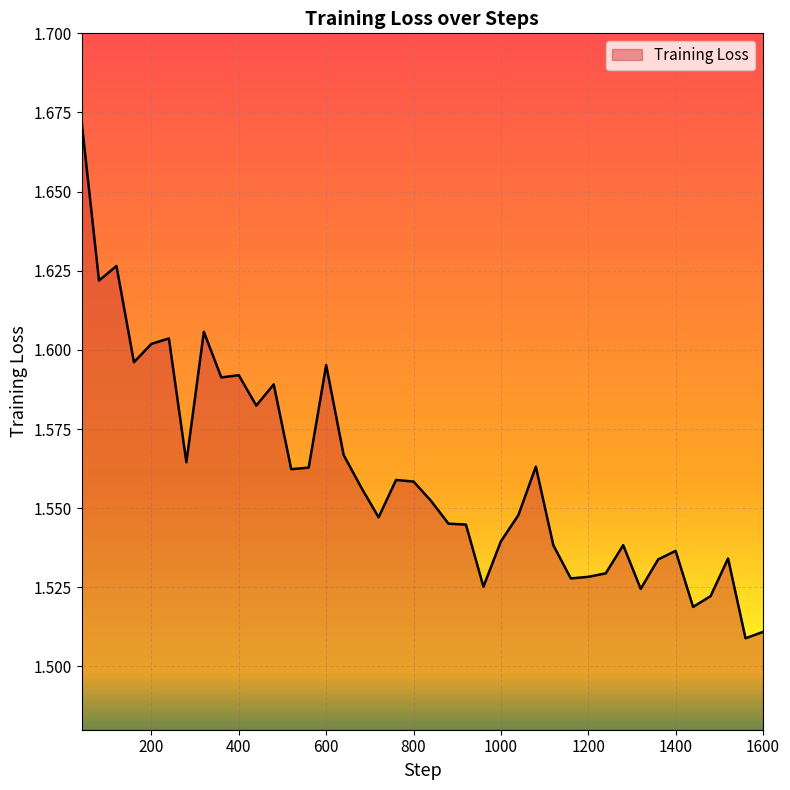

Does the chart display data point markers on the line(s)?

No